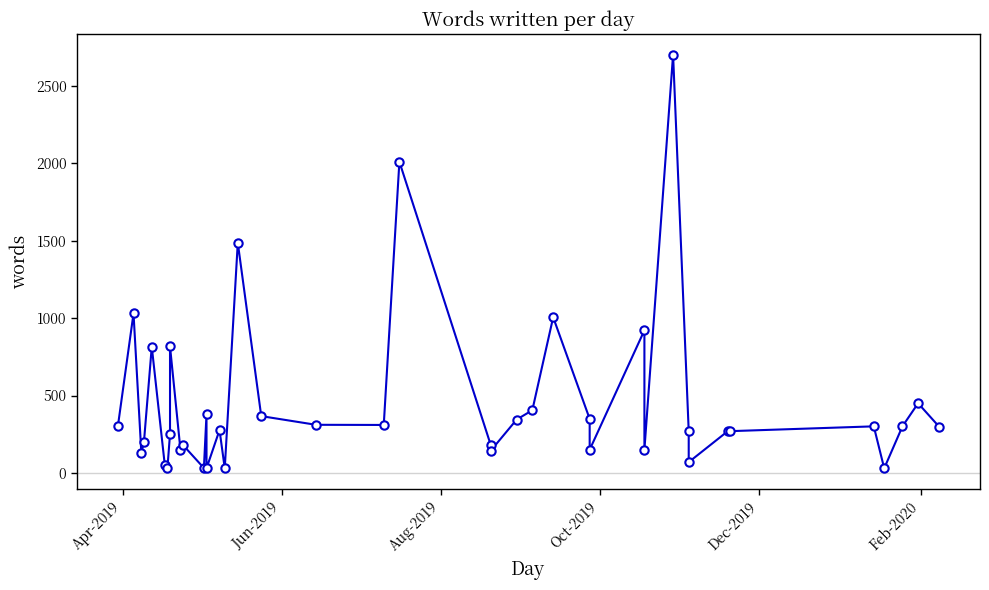

How many data points does each series have?

40